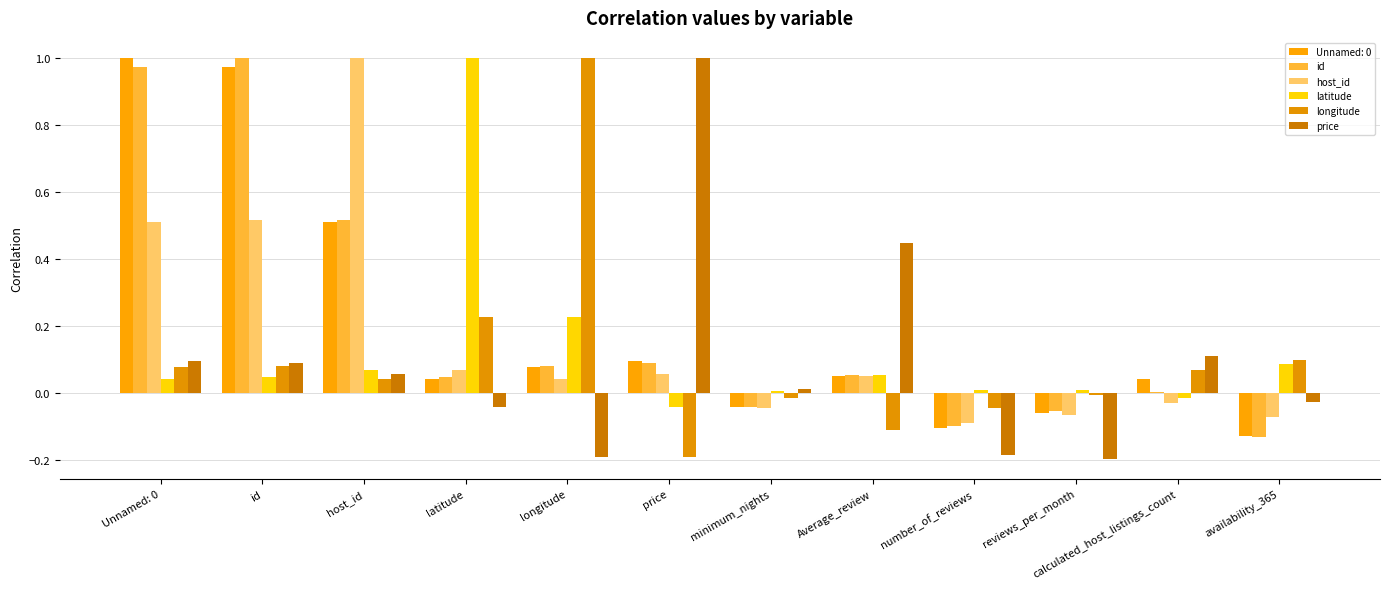

Which series has the largest total across all categories?

id